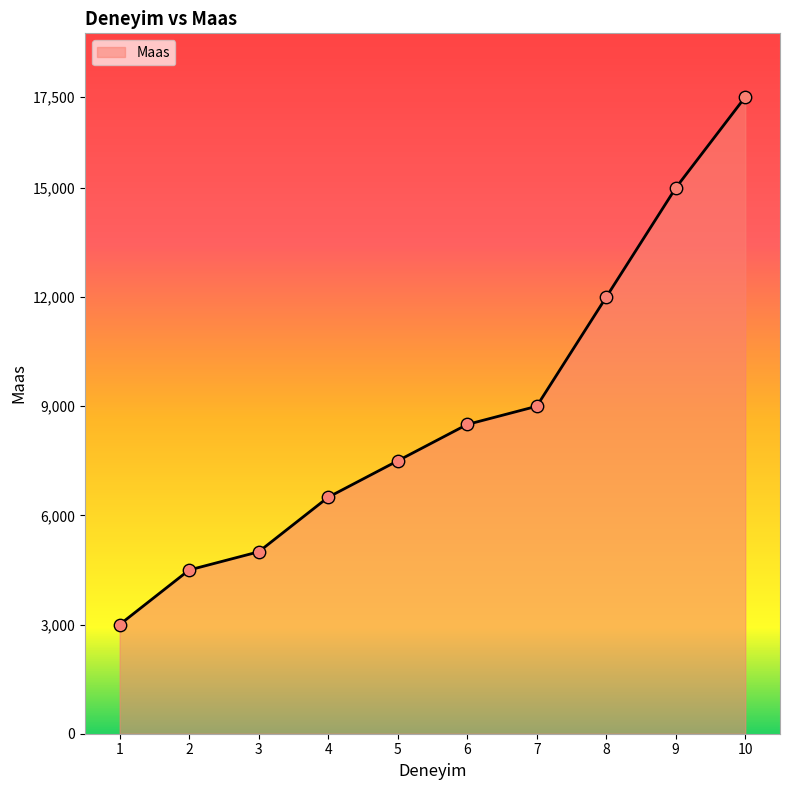

Approximately how many times larger is the value at 7 compared to 9?

0.6